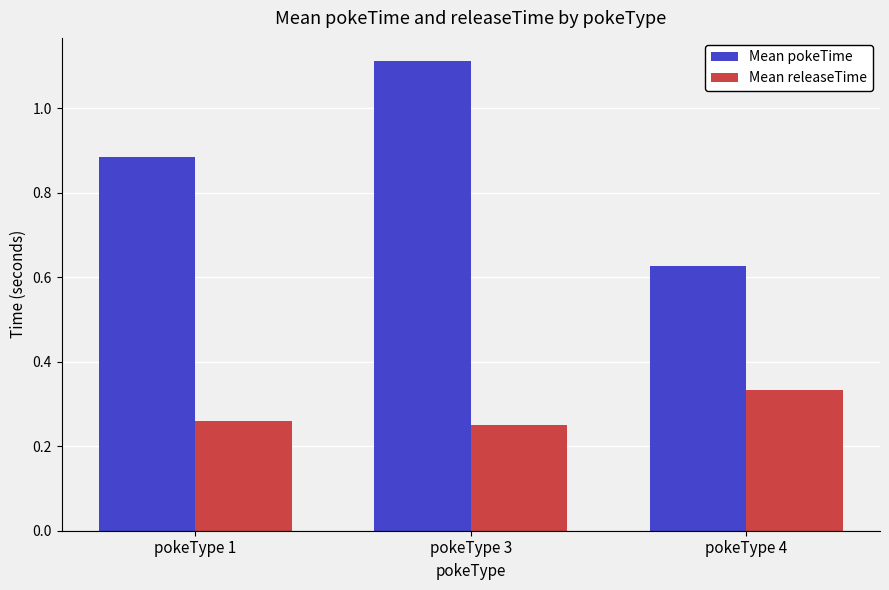

Count the Mean pokeTime values in the range 0 to 1.

2